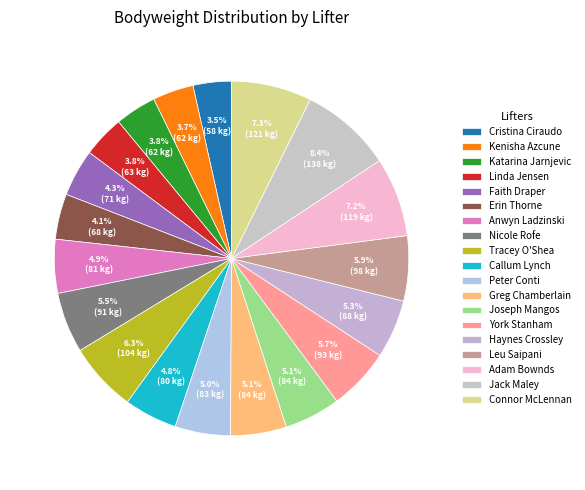

Combined, do Connor McLennan and Joseph Mangos account for over 50%?

No